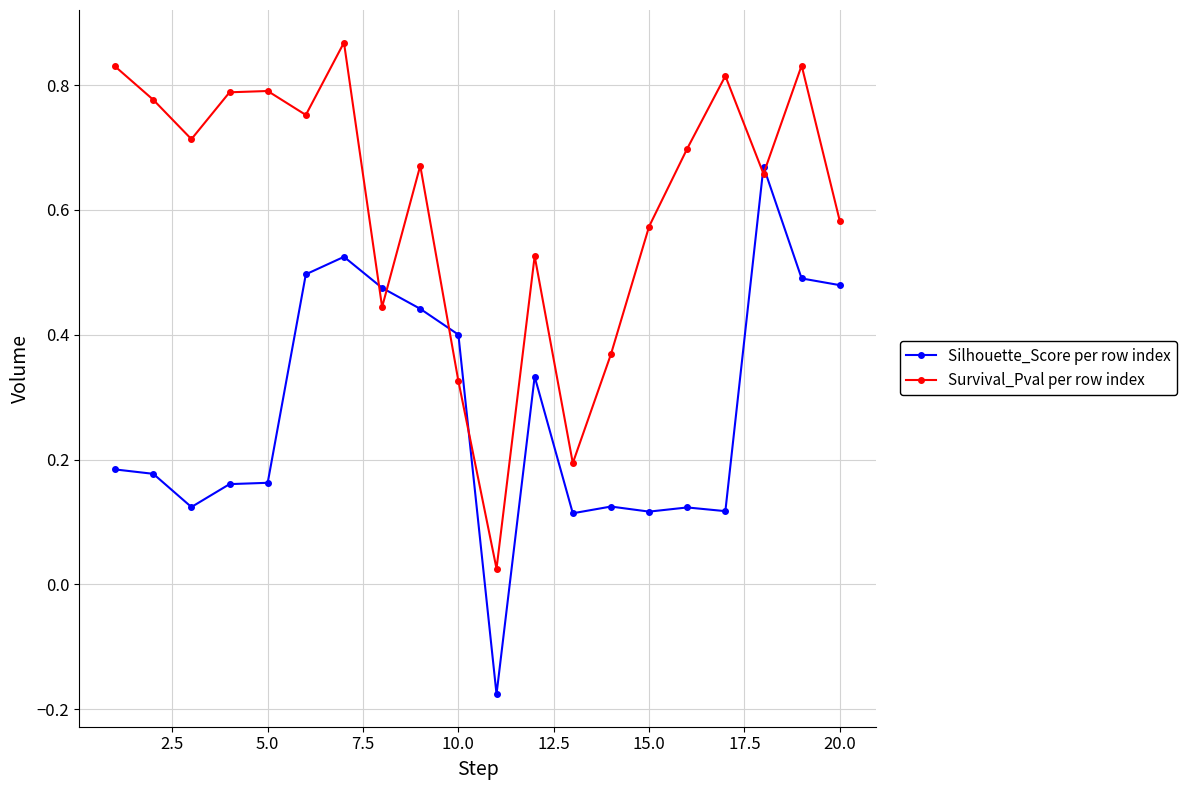

In Silhouette_Score per row index, how many points are higher than both neighbors (excluding endpoints)?

5